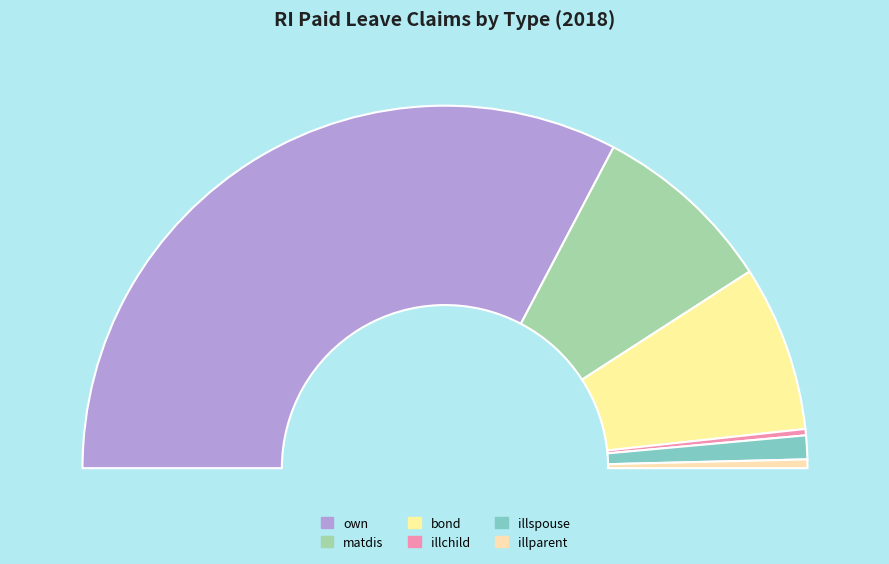

The bond slice represents 4% of the pie. True or false?

False